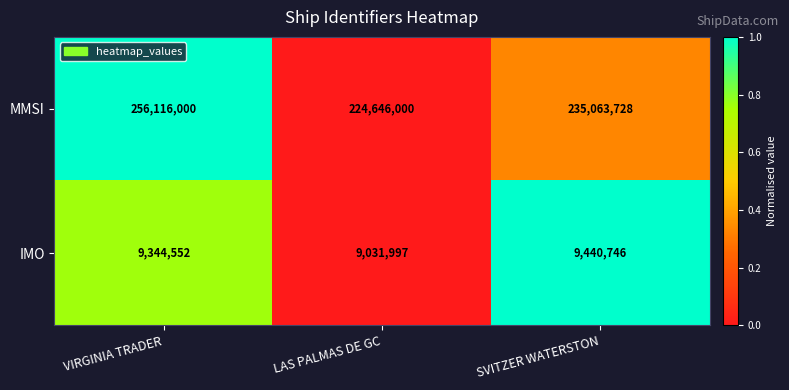

Is it true that IMO equals 15669897 at VIRGINIA TRADER?

False